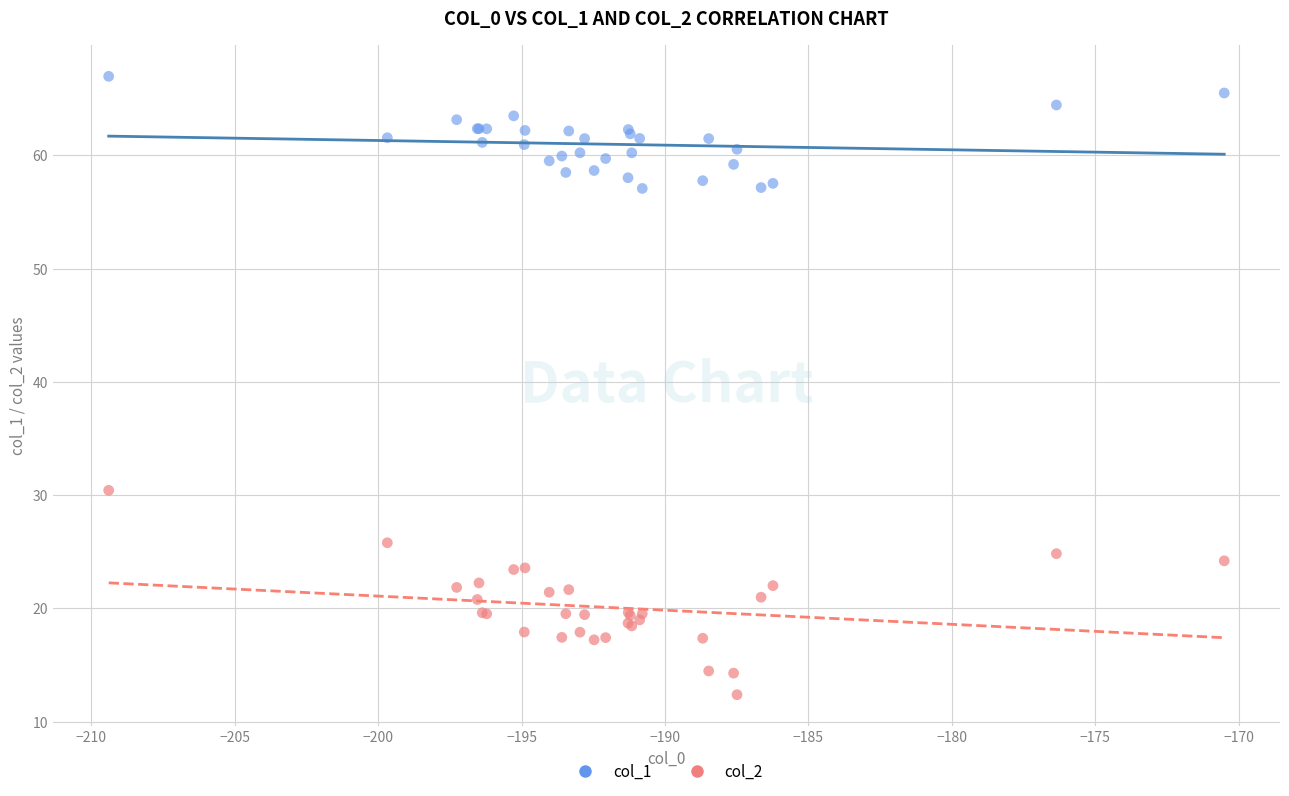

Across all series, what Y value is closest to 39?

30.4